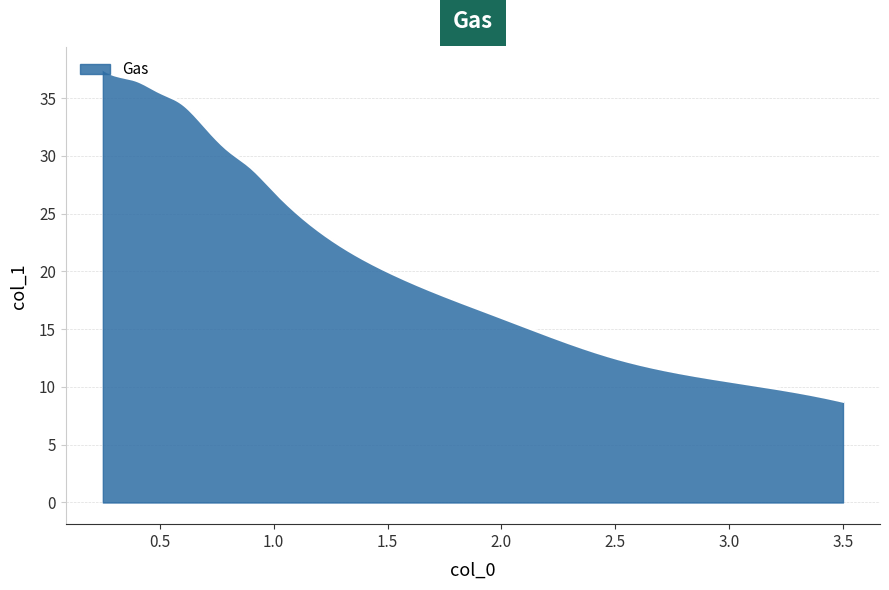

What is the minimum value shown in the chart?

8.8